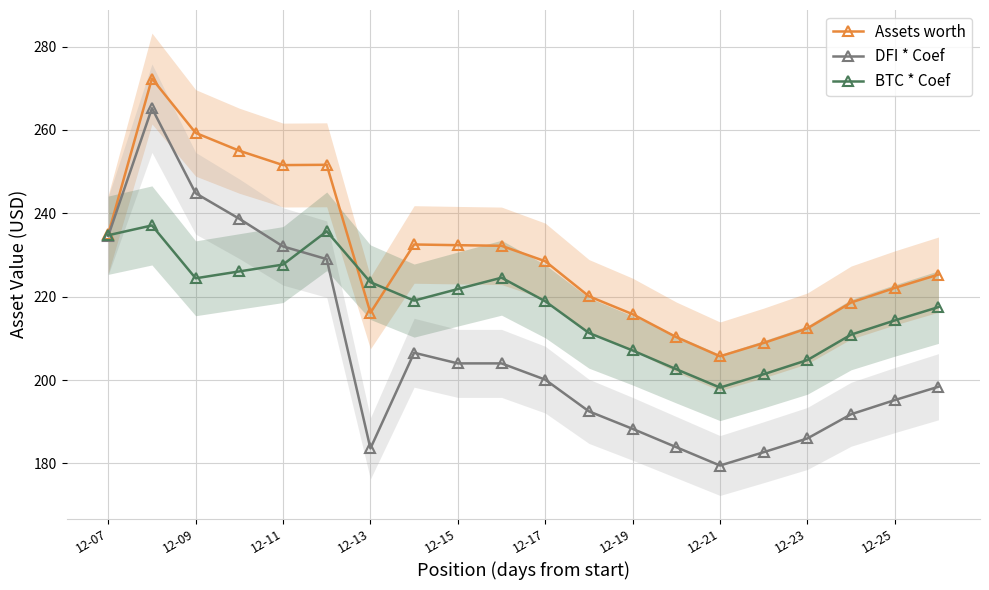

What is the minimum value for BTC * Coef?

198.2